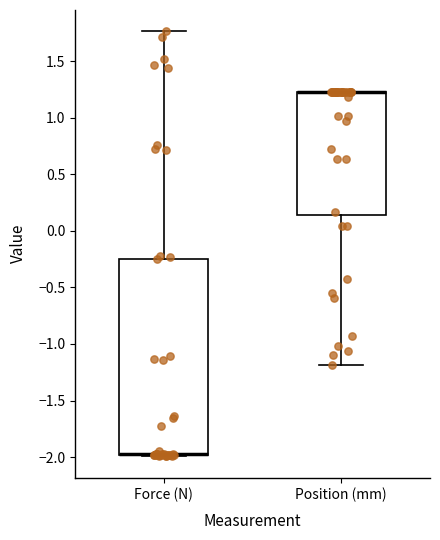

Where is the upper edge of the box for Force (N) on the y-axis? The values are not printed on the chart, so give them approximately, as read against the axis.

-0.25